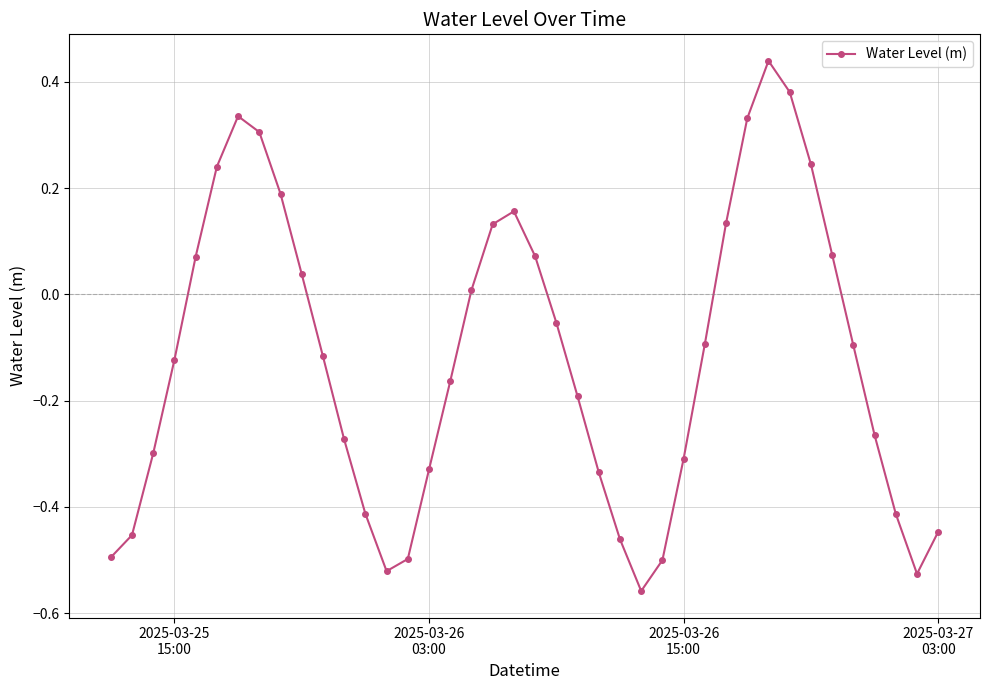

Count the number of categories in the chart.

40